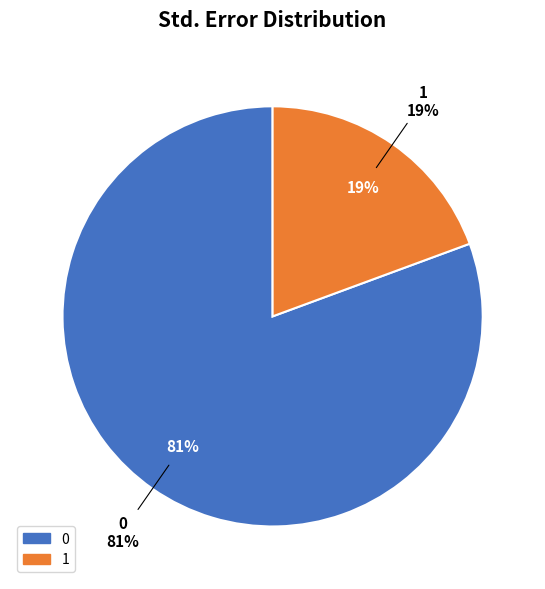

Is it true that 0 is 89% of the pie?

False